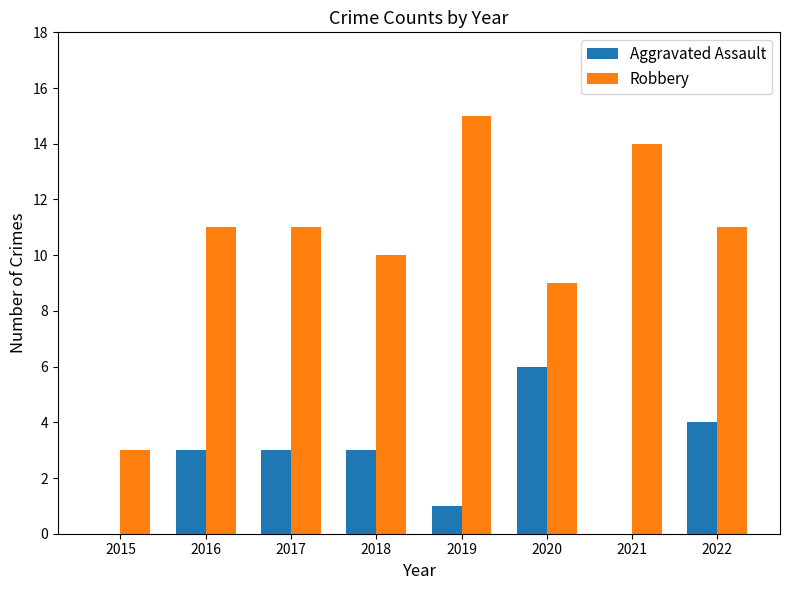

True or false: Robbery has a value of 14 at 2021.

True